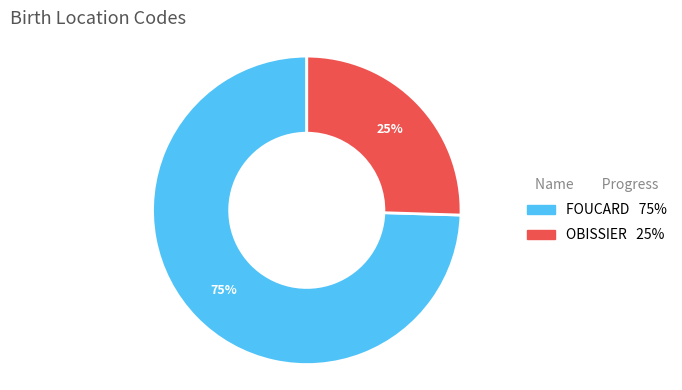

Rank the categories by value from lowest to highest.

OBISSIER, FOUCARD